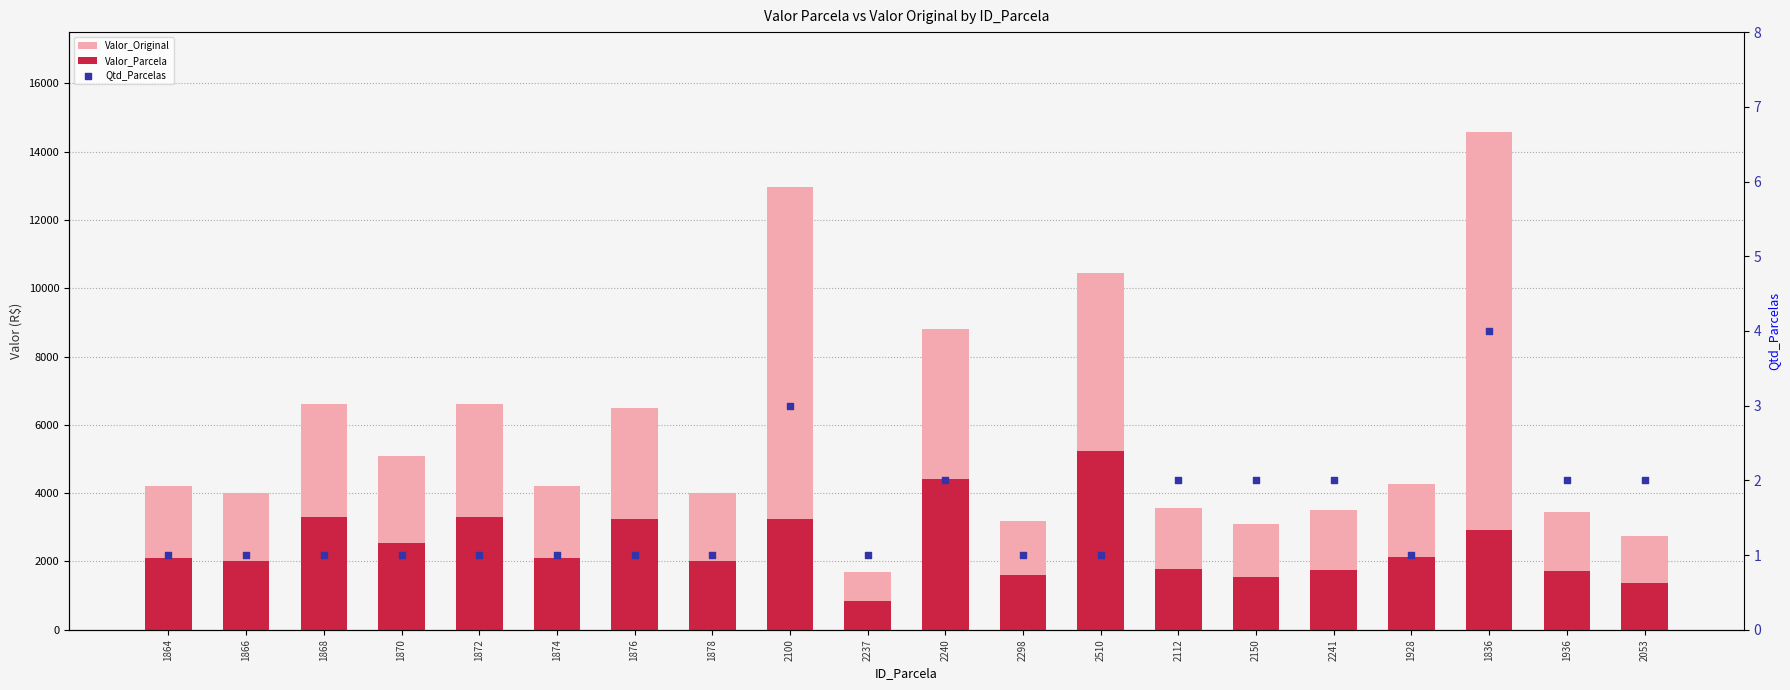

At which category is the sum across all series the highest?

1836